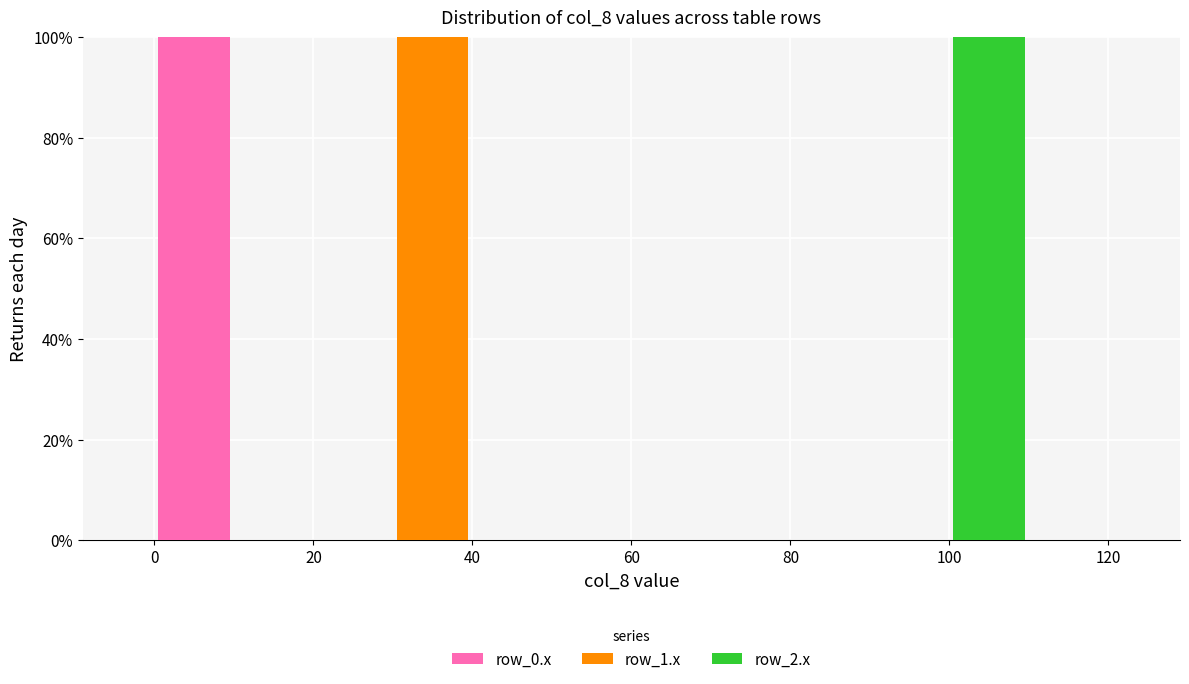

Reading left to right, list every stacked bar in this chart as the range it spans on the x-axis followed by its total height. The values are not printed on the chart, so give them approximately, as read against the axis.

0 to 10: 100
10 to 20: 0
20 to 30: 0
30 to 40: 100
40 to 50: 0
50 to 60: 0
60 to 70: 0
70 to 80: 0
80 to 90: 0
90 to 100: 0
100 to 110: 100
110 to 120: 0